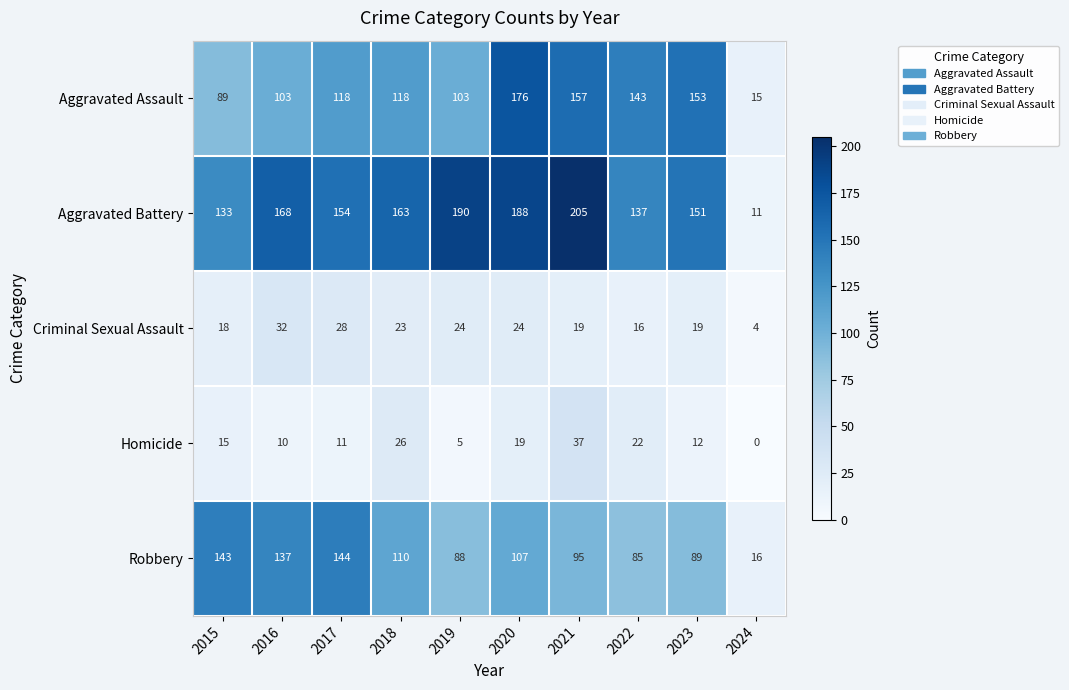

The value of Aggravated Assault at 2019 is 103. True or false?

True